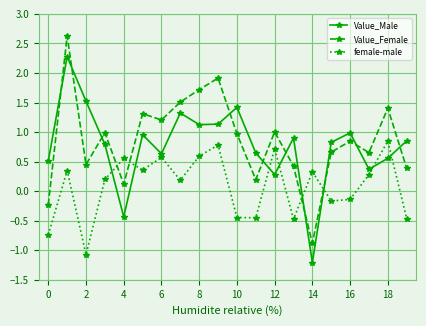

What is the minimum value shown in the chart?

-1.2